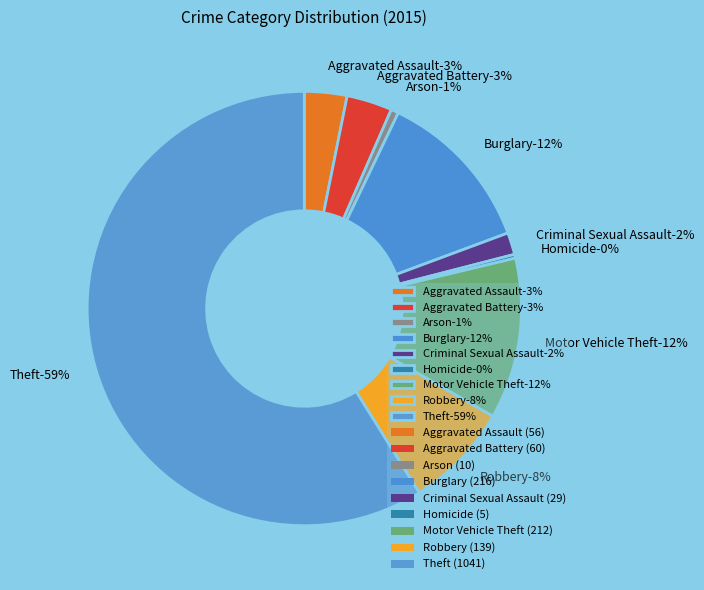

To the nearest percent, what portion does Motor Vehicle Theft represent?

12%